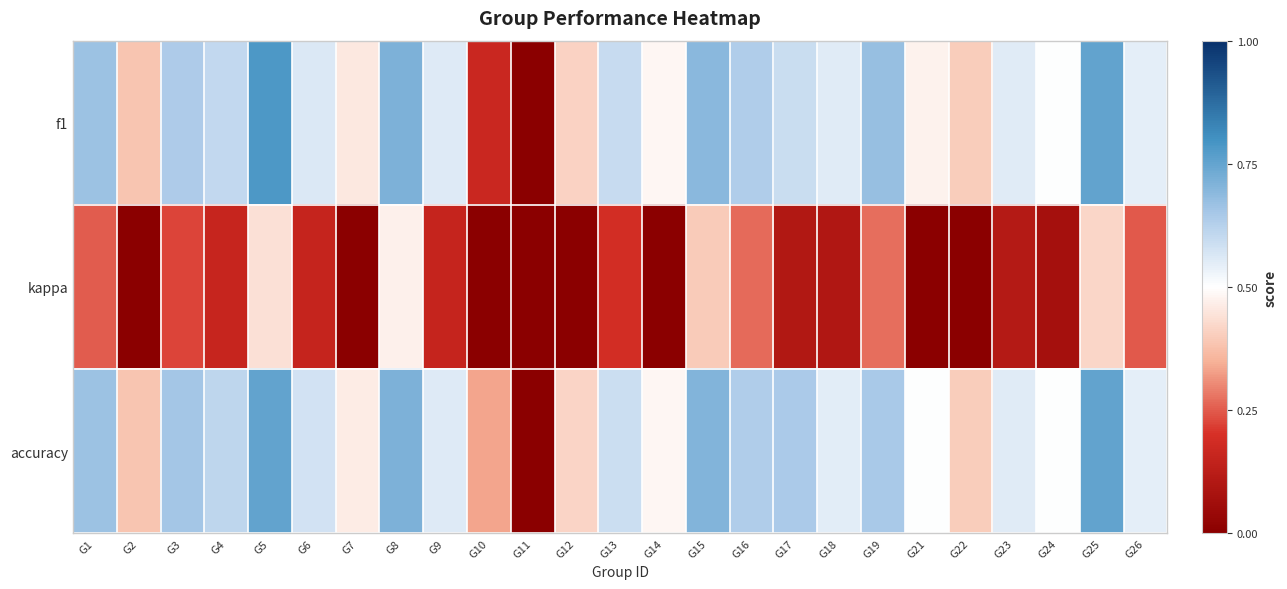

What is the maximum value shown in the chart?

0.8